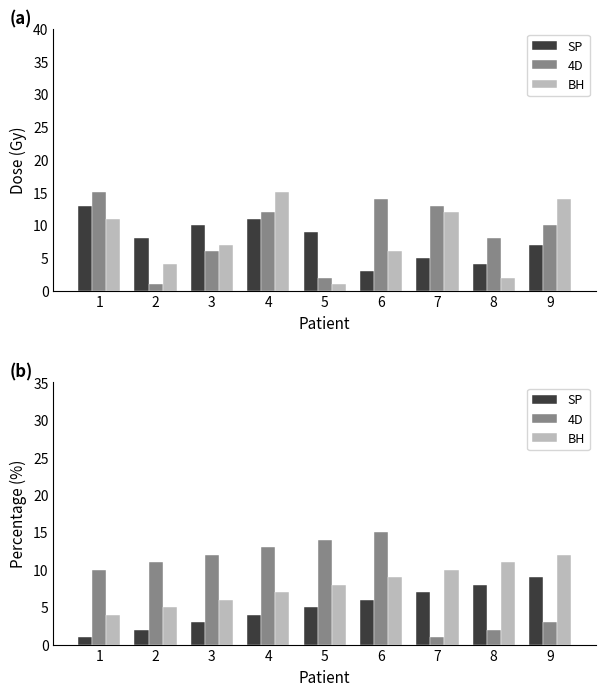

Rank the series by their average value, from lowest to highest.

SP, BH, 4D